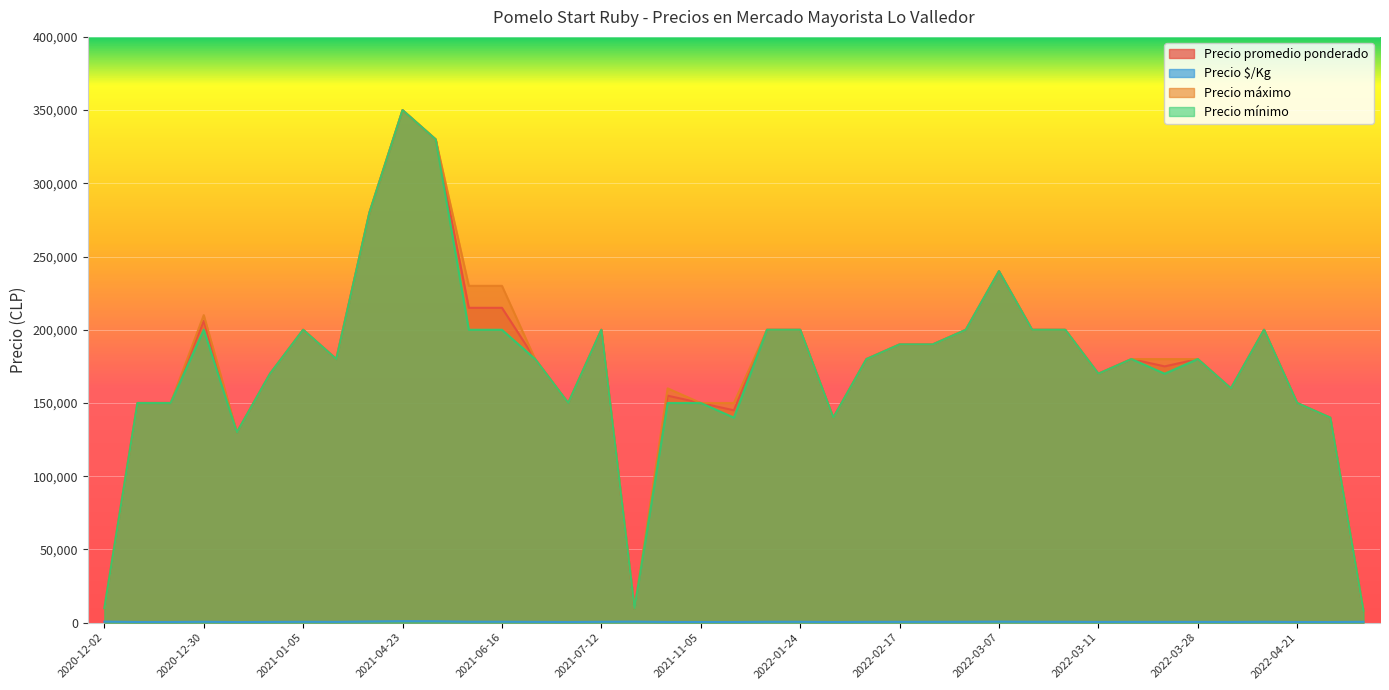

Which label corresponds to the largest value in the chart?

2021-04-23